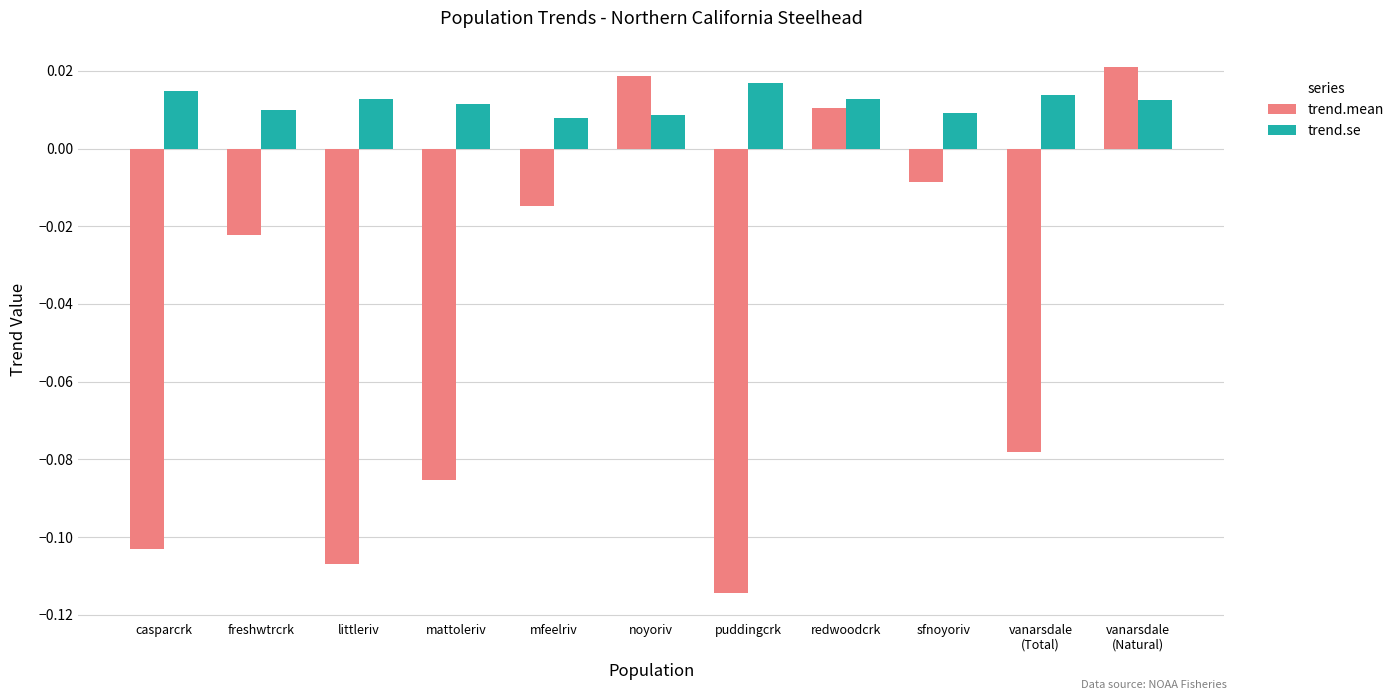

What is the sum of all trend.mean values?

-0.5